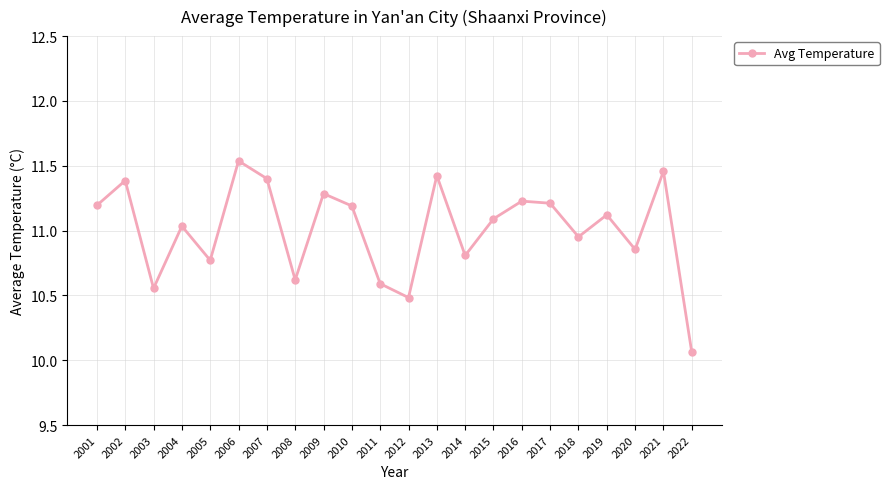

Is it true that the value at 2014 is 10.8?

True